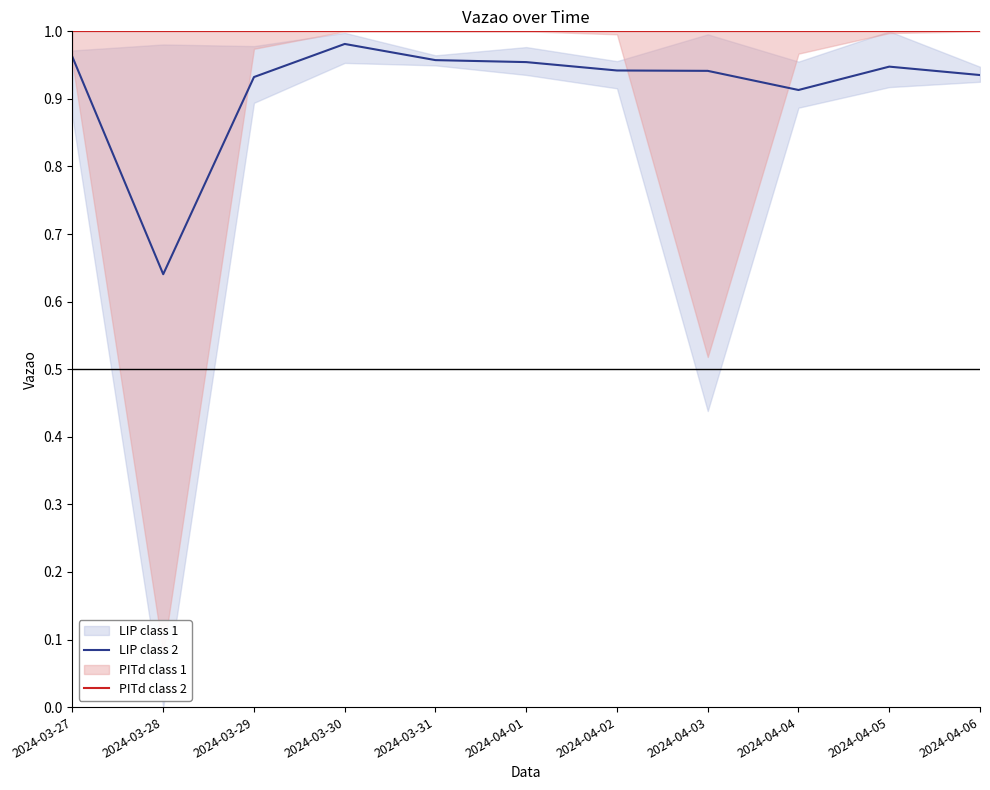

Read the PITd class 2 value at 2024-03-27.

1.0